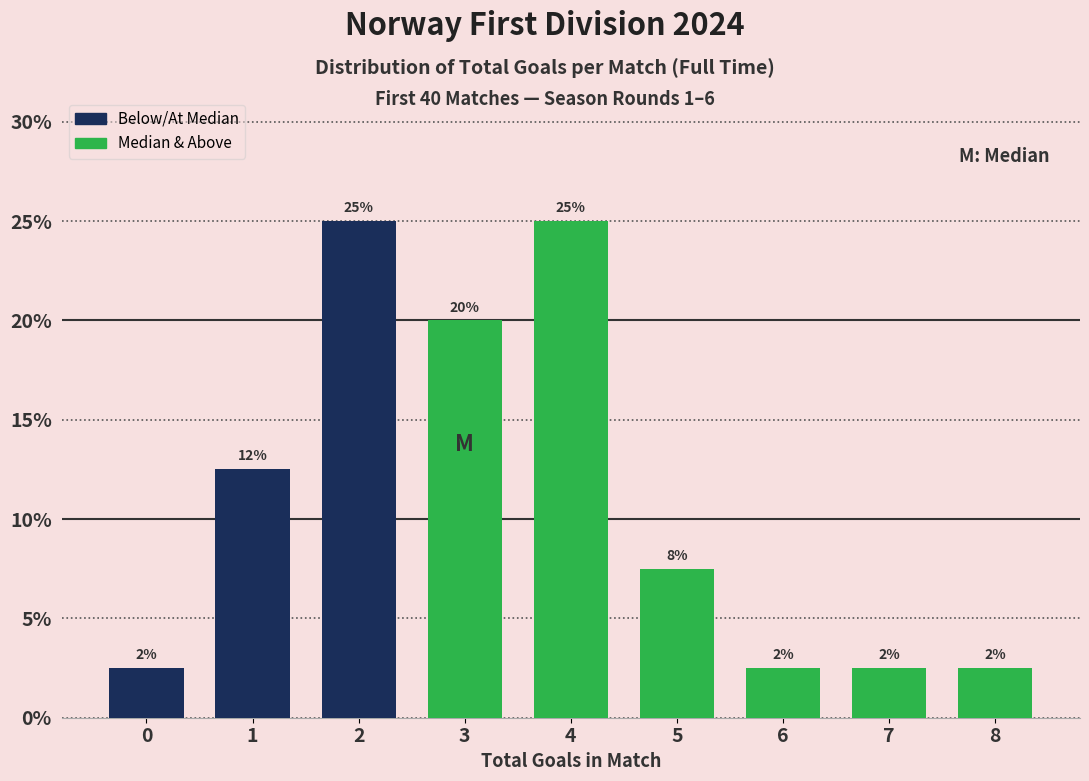

Does the chart contain any negative values?

No